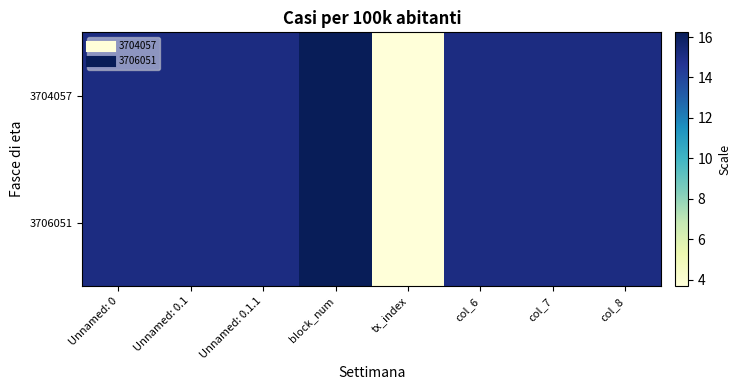

Which has a higher value, tx_index or block_num?

block_num